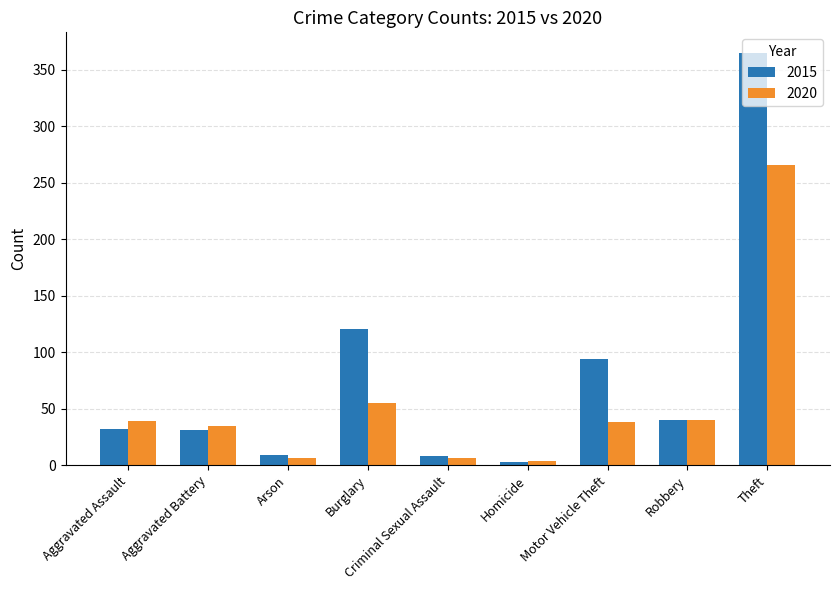

What position from the right is Criminal Sexual Assault?

5